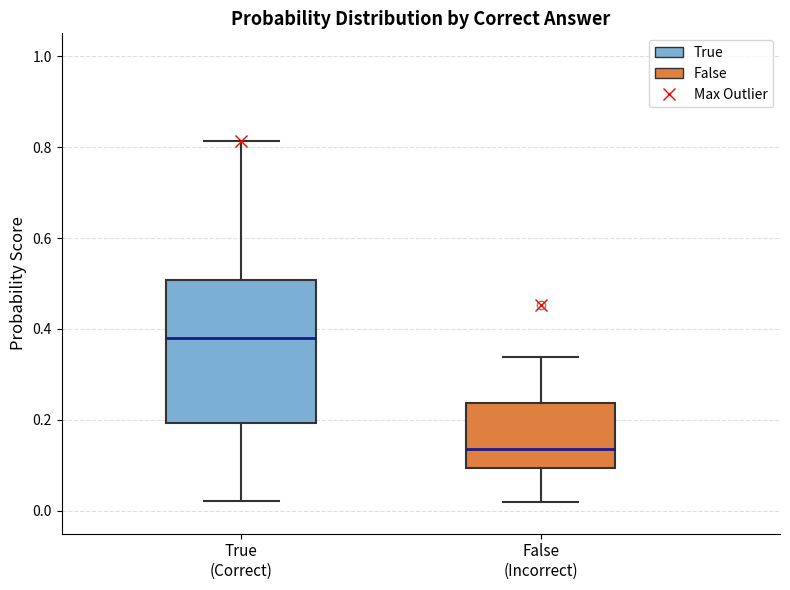

Where does the median line of the box for False (Incorrect) sit on the y-axis? The values are not printed on the chart, so give them approximately, as read against the axis.

0.14